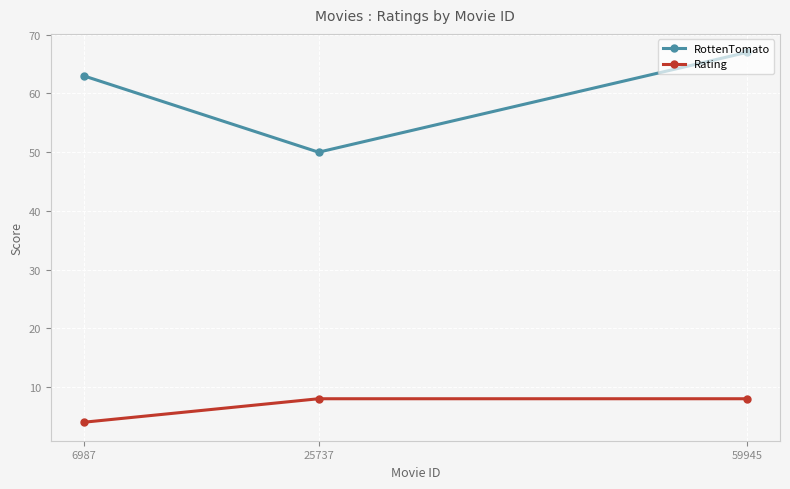

The value of Rating at 59945 is 8. True or false?

True